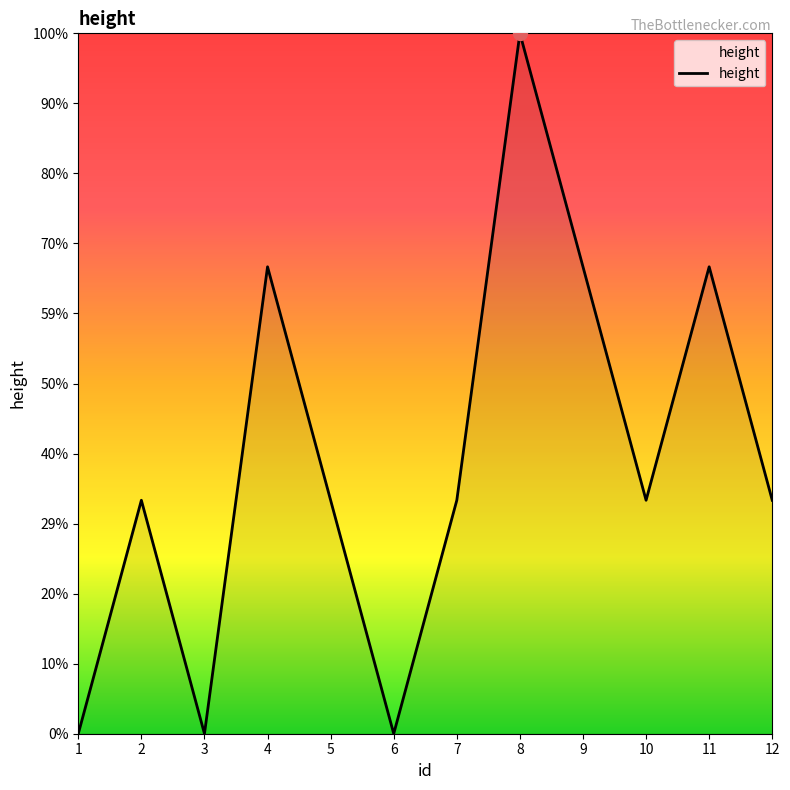

Where is the data nearest to the value 1?

2